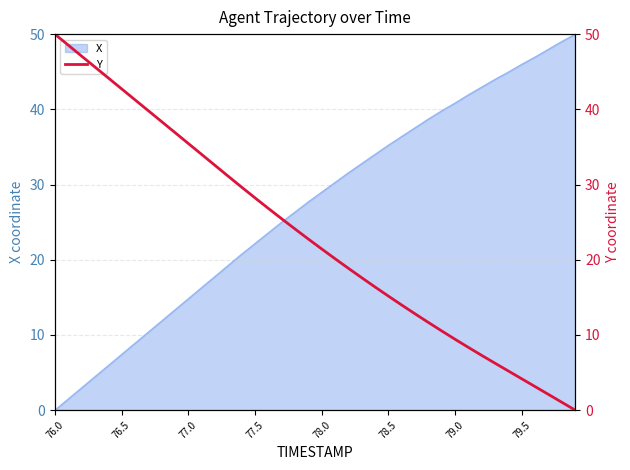

Where does the data first go above 22?

76.0